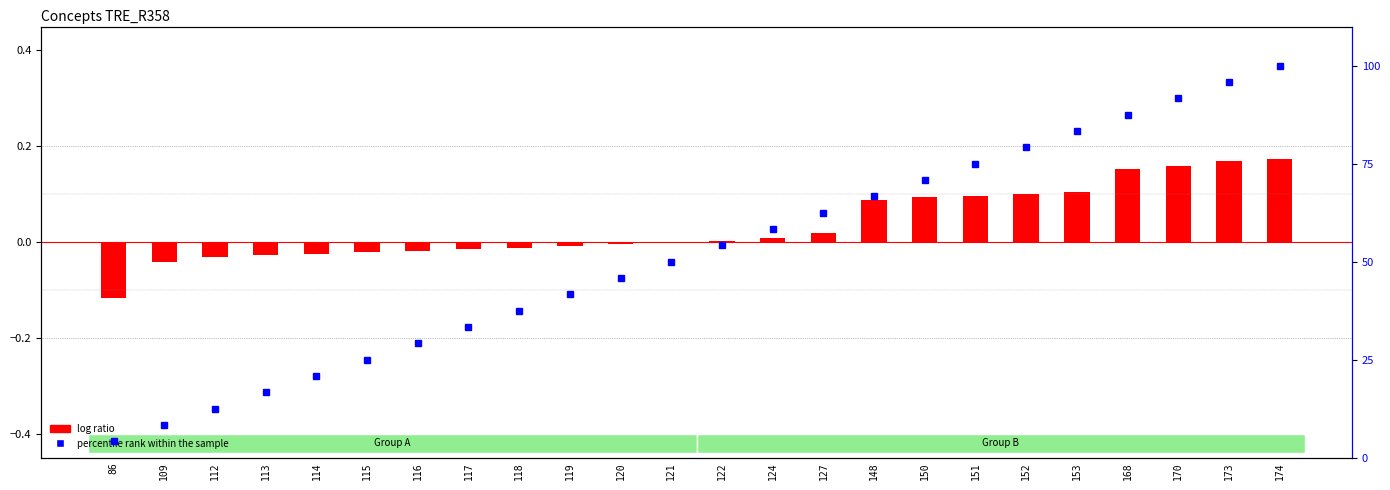

Are the bars horizontal?

No